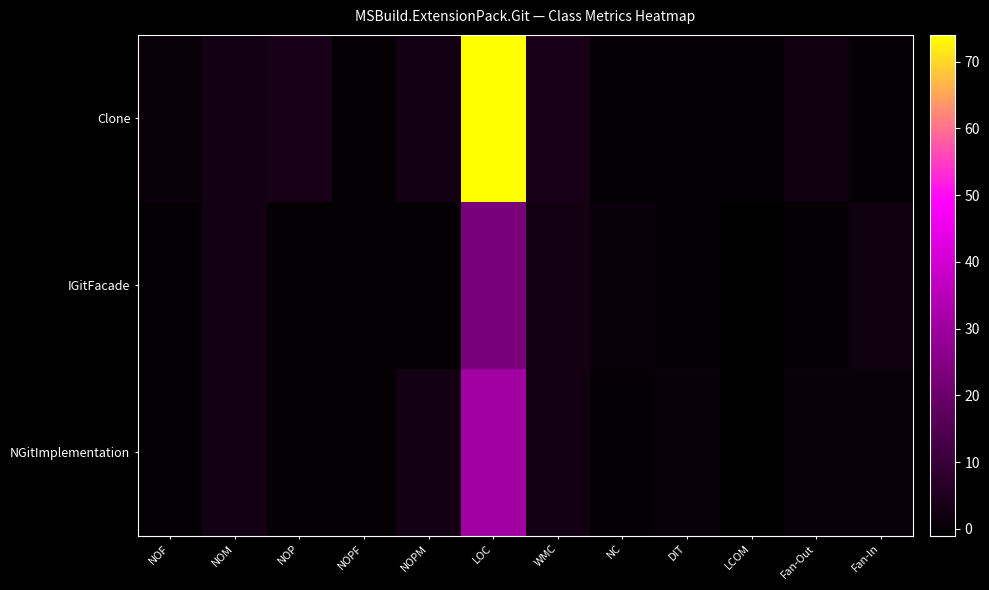

Which series has the largest total across all categories?

Clone